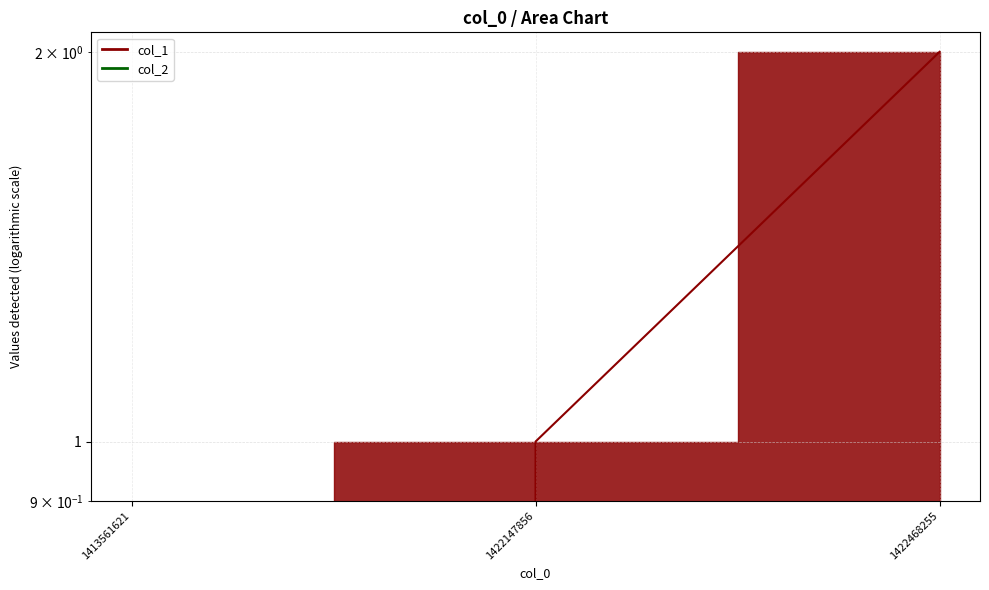

What is the sum of all values?

3